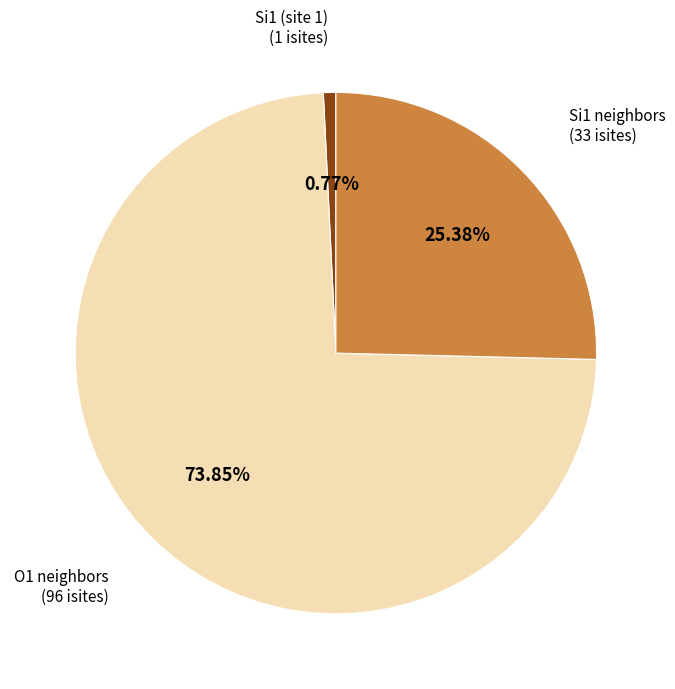

To the nearest percent, what is the difference between the largest and smallest slice percentages?

73%